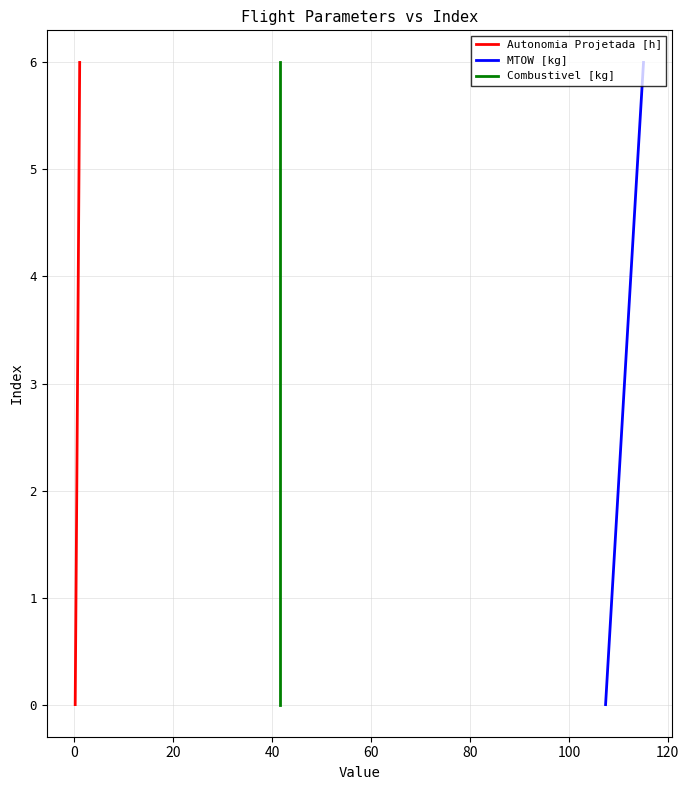

What is the highest value of the Autonomia Projetada [h] series?

6